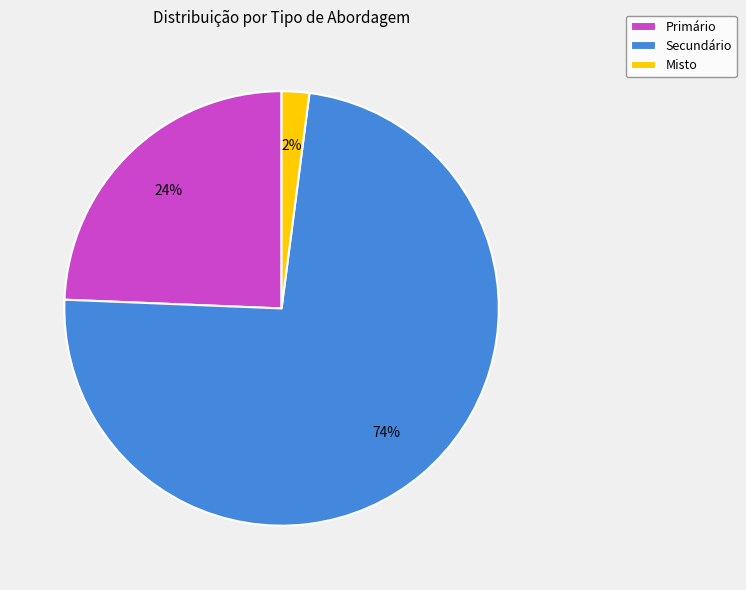

Which category accounts for the majority?

Secundário